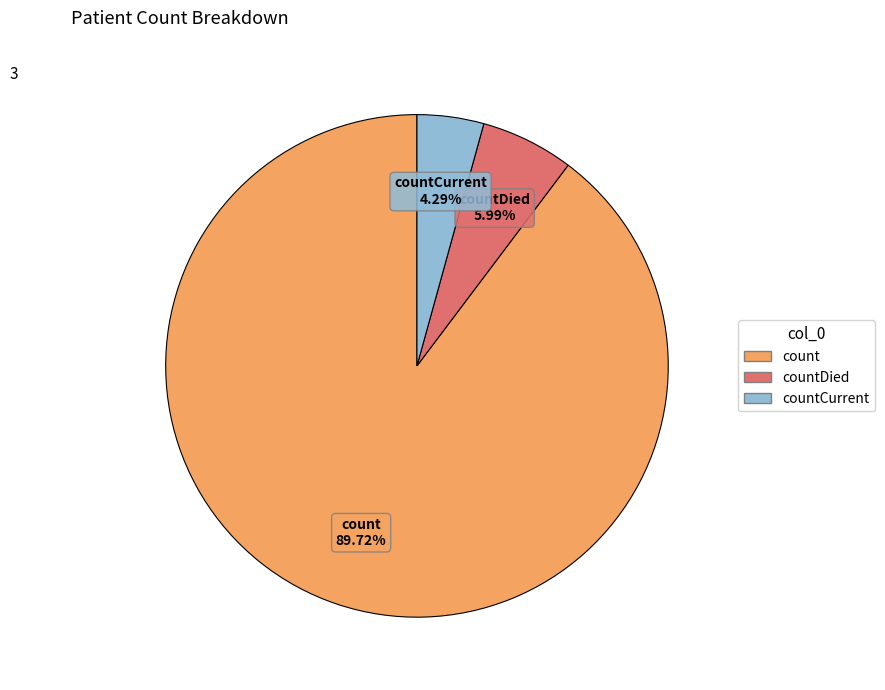

Which has a higher value, count or countCurrent?

count